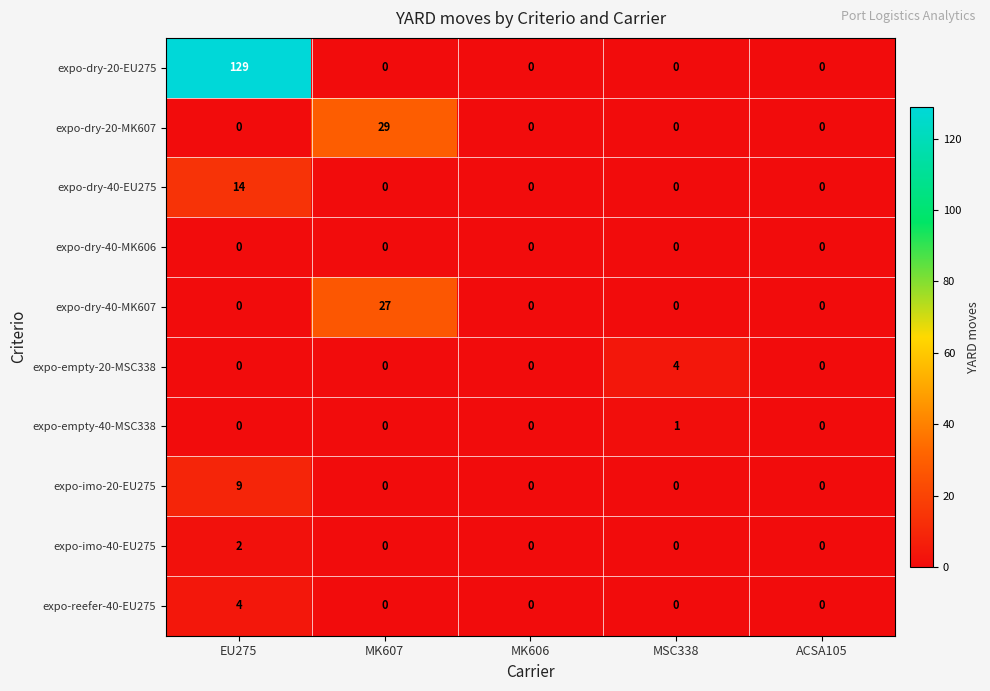

How many distinct data groups are displayed?

10